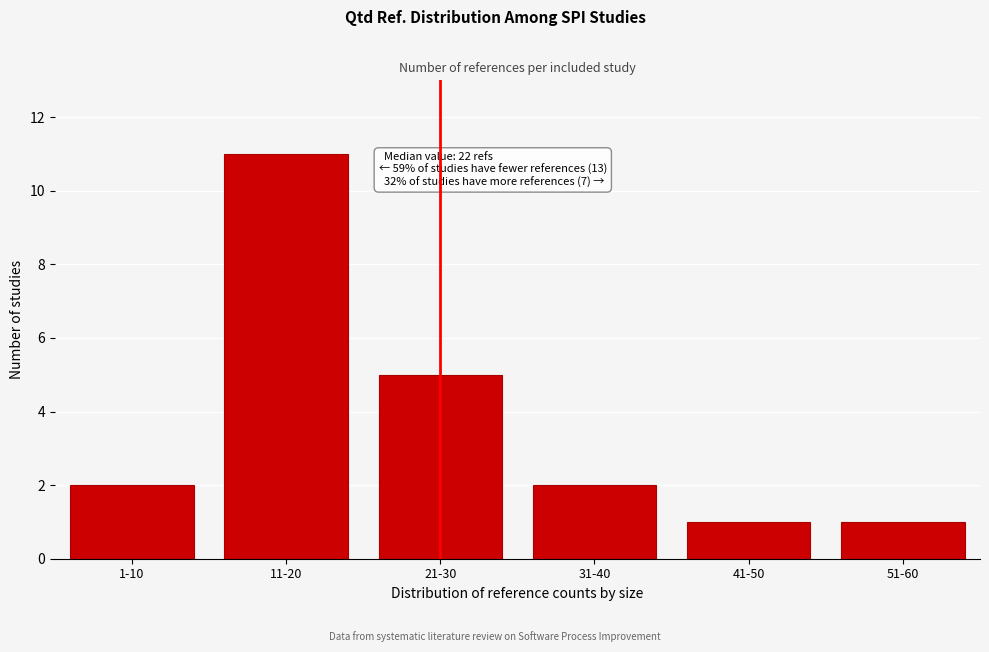

Reading left to right, extract all data points from this chart.

1-10=2	11-20=11	21-30=5	31-40=2	41-50=1	51-60=1